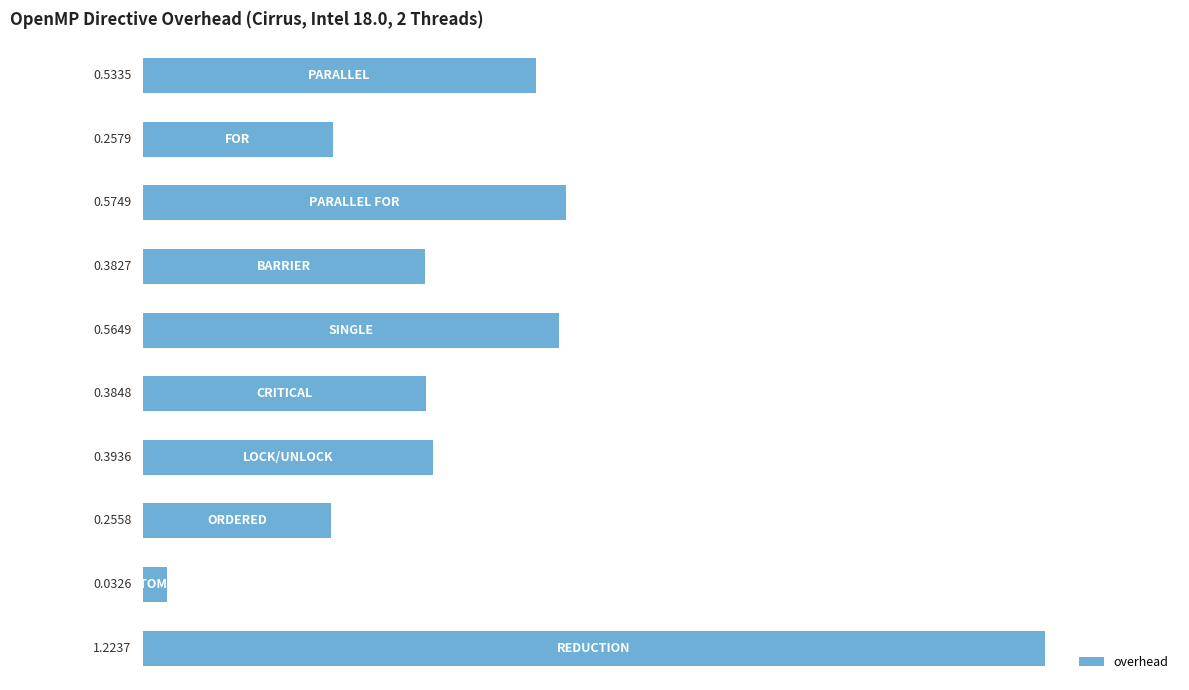

What is the sum of all values?

4.6